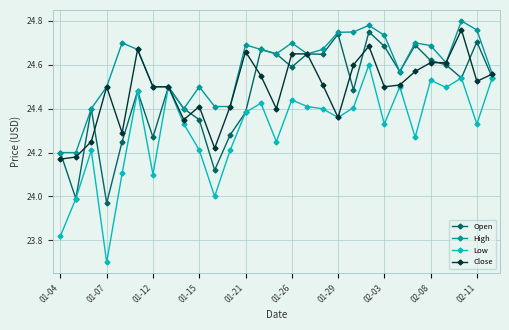

In Low, how many points are higher than both neighbors (excluding endpoints)?

9